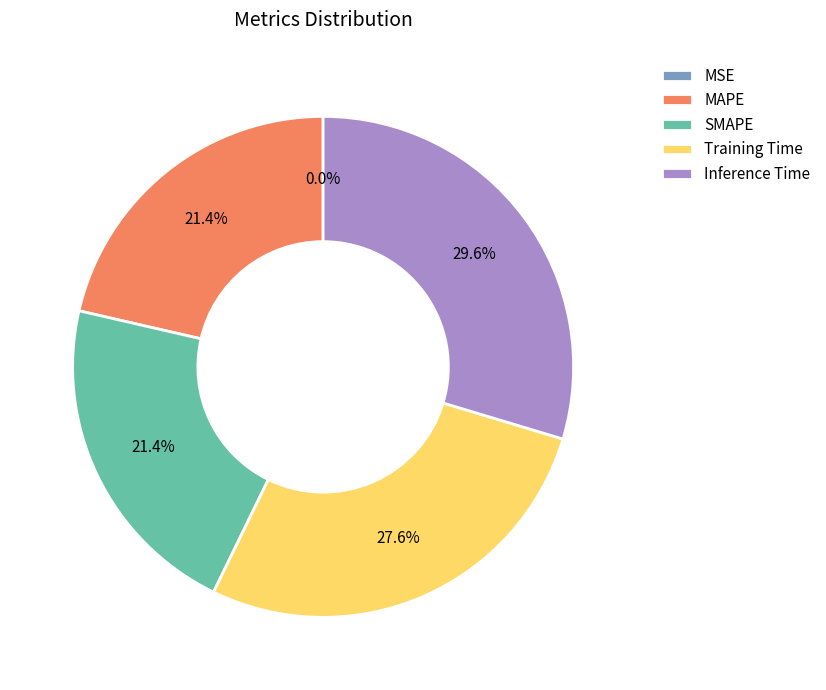

What is the largest slice in the pie chart?

Inference Time